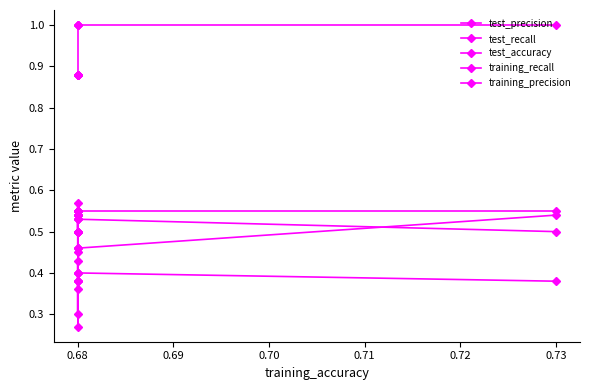

Is this an area chart (filled region under the line)?

No